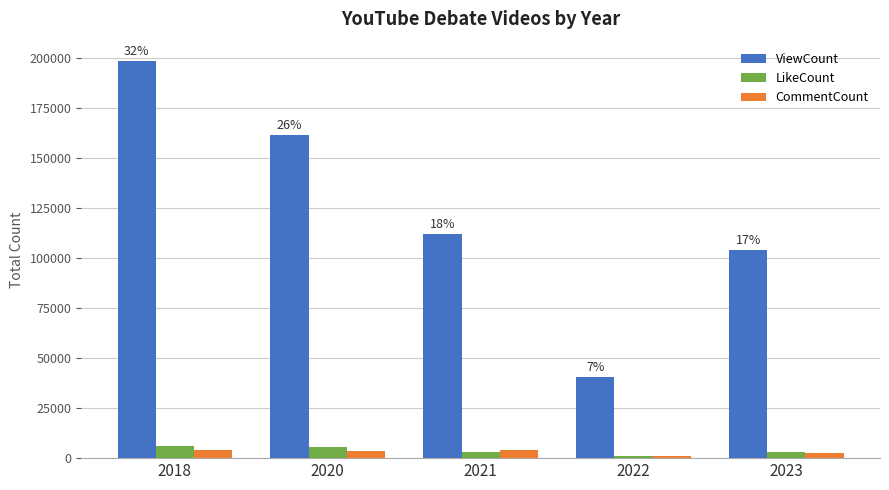

What is the approximate value of ViewCount at 2020, to the nearest 100?

161400